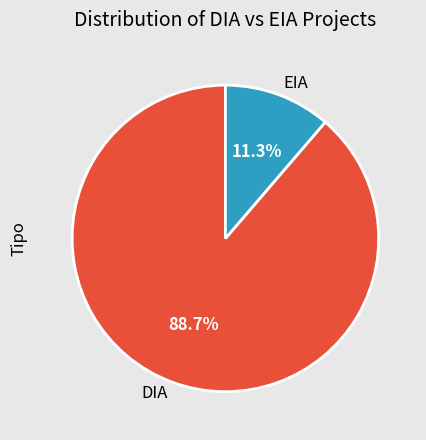

To the nearest percent, what is the difference between the EIA and DIA slice percentages?

77%